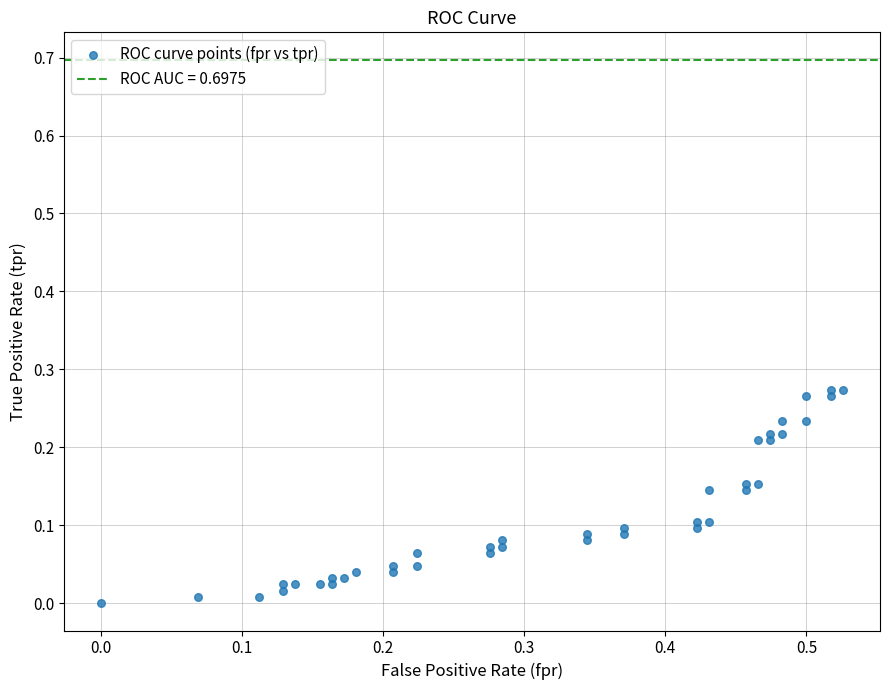

What is the range of X values (max minus min)?

0.5